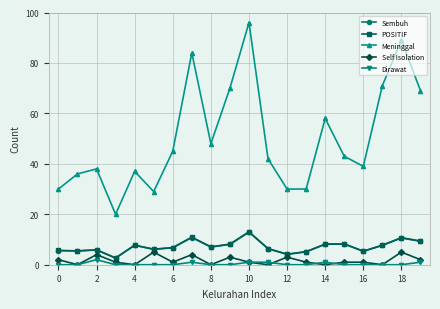

Does the chart have visible grid lines?

Yes